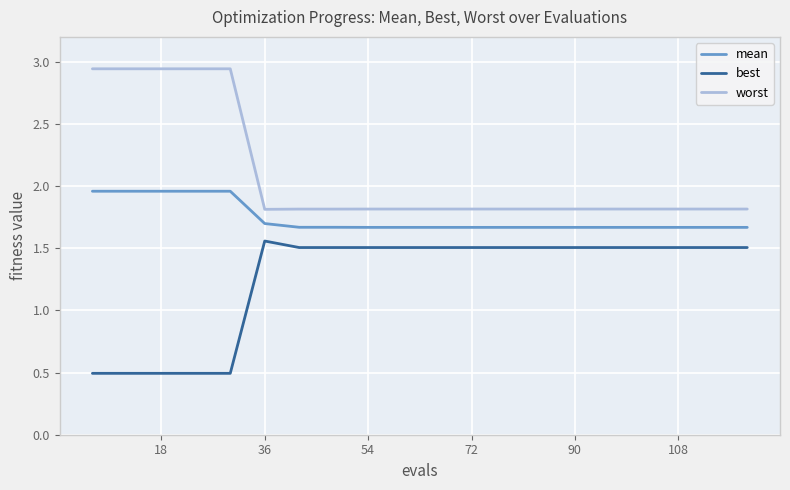

How many categories are shown in the chart?

20